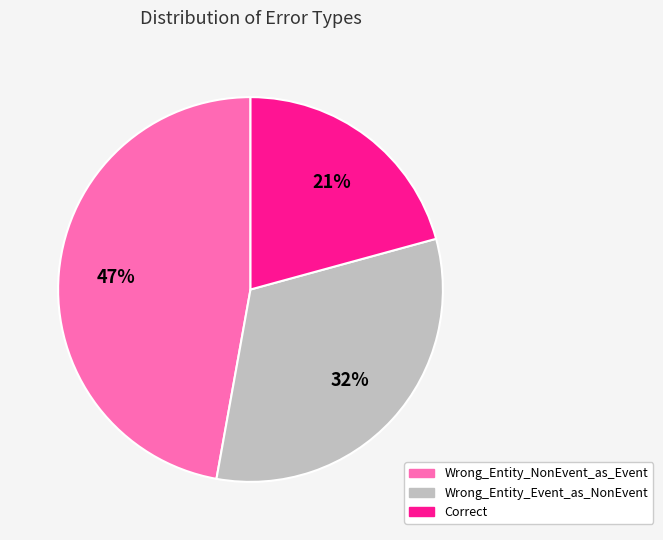

Which category has the biggest portion of the pie?

Wrong_Entity_NonEvent_as_Event